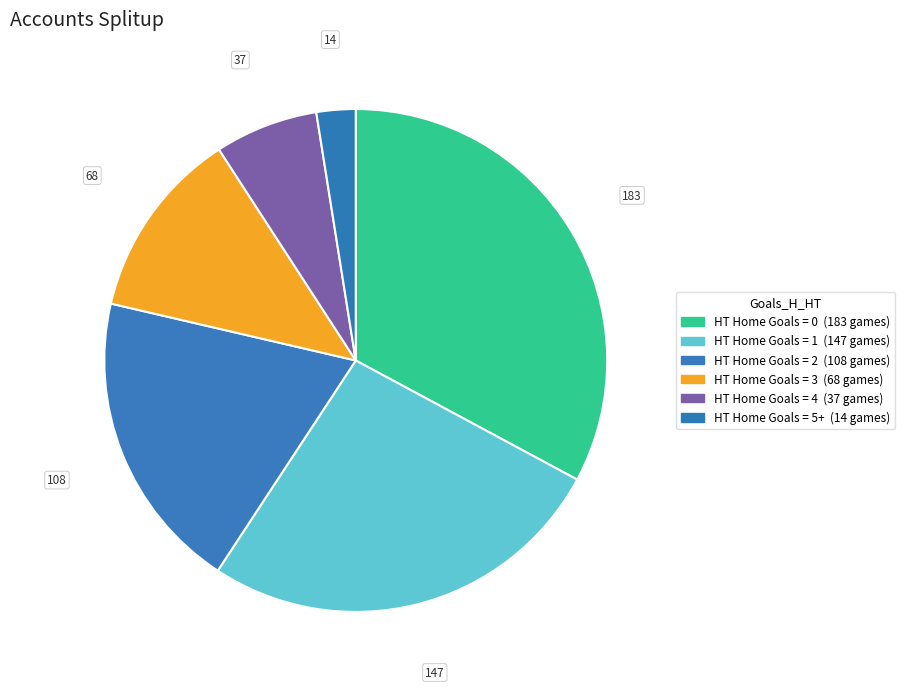

Count the number of slices in the pie.

6